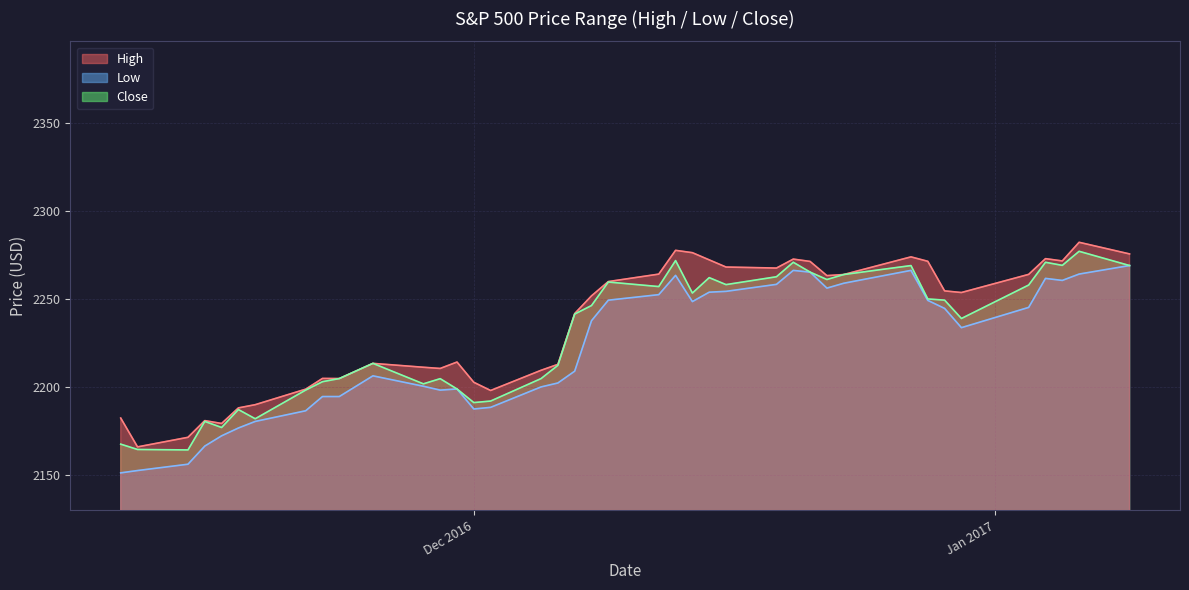

What is the minimum value for Low?

2151.2